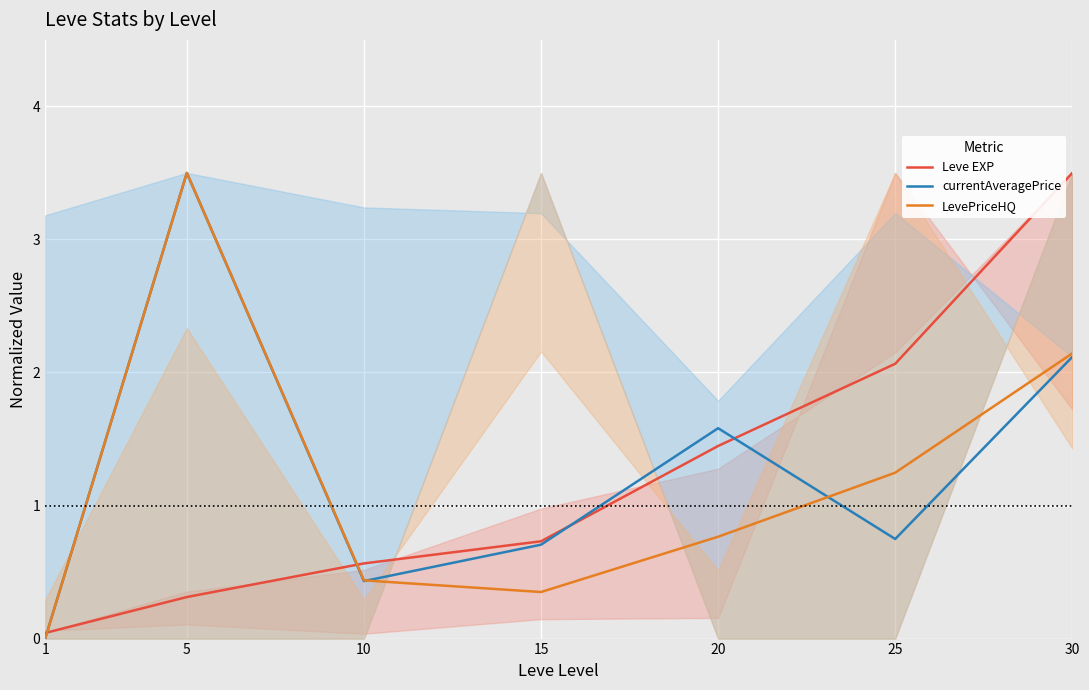

Which series has the largest total across all categories?

currentAveragePrice